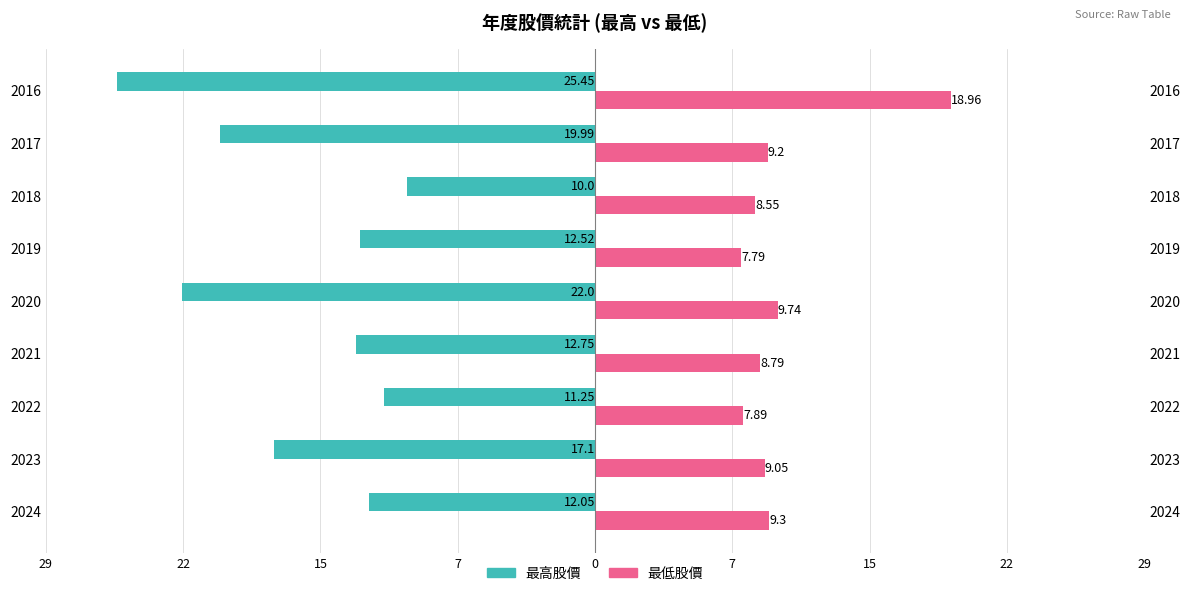

Reading left to right, transcribe all the data shown in this chart.

最高股價: -12.1	-17.1	-11.2	-12.8	-22.0	-12.5	-10.0	-20.0	-25.4
最低股價: 9.3	9.1	7.9	8.8	9.7	7.8	8.6	9.2	19.0